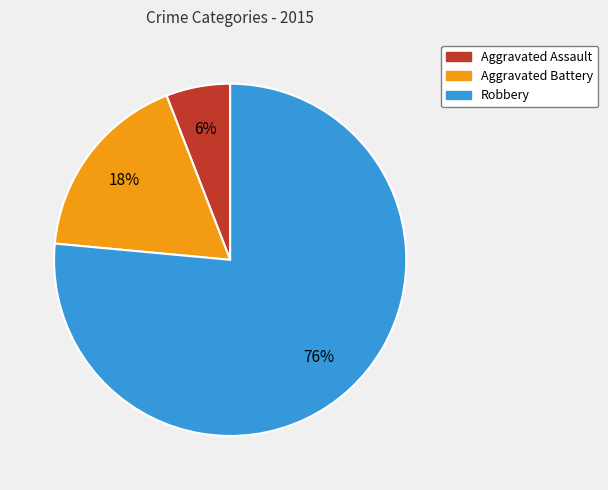

Does Aggravated Battery represent more than half of the total?

No